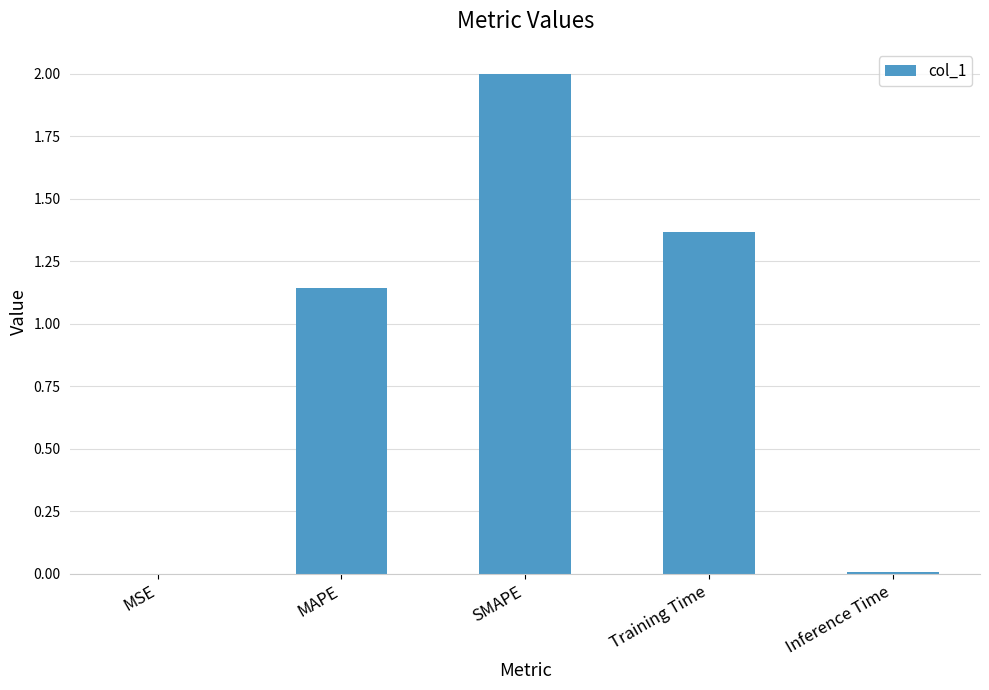

Approximately how many times larger is the value at SMAPE compared to Training Time?

1.5